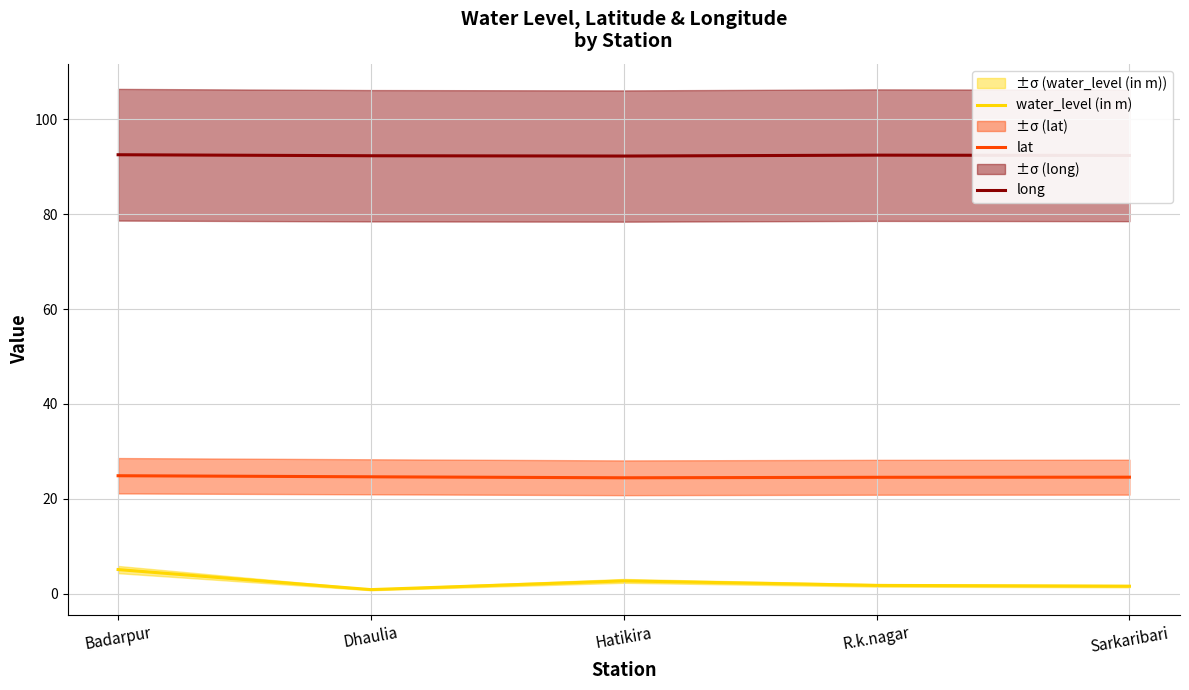

Reading left to right, transcribe all the data shown in this chart.

water_level (in m): Badarpur=5.1	Dhaulia=0.8	Hatikira=2.7	R.k.nagar=1.7	Sarkaribari=1.6
lat: Badarpur=24.9	Dhaulia=24.6	Hatikira=24.4	R.k.nagar=24.5	Sarkaribari=24.6
long: Badarpur=92.6	Dhaulia=92.4	Hatikira=92.3	R.k.nagar=92.5	Sarkaribari=92.4